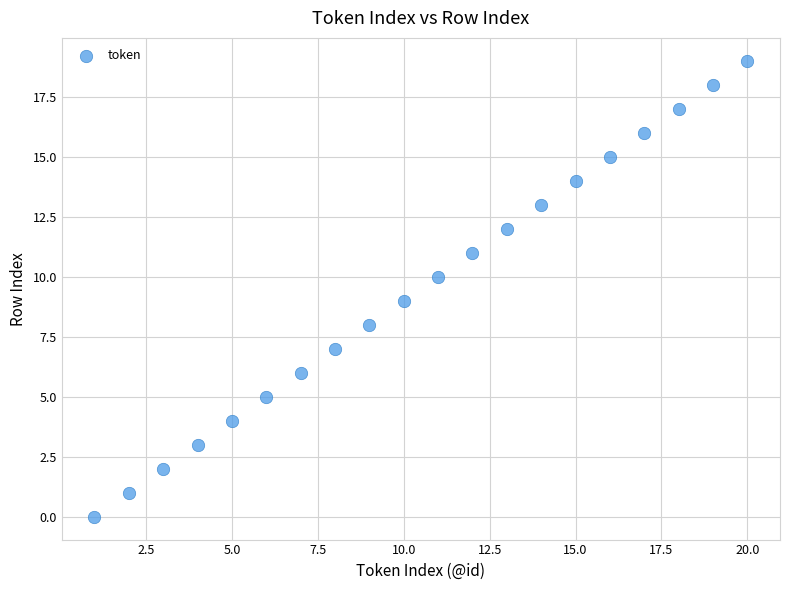

What is the range of Y values (max minus min)?

19